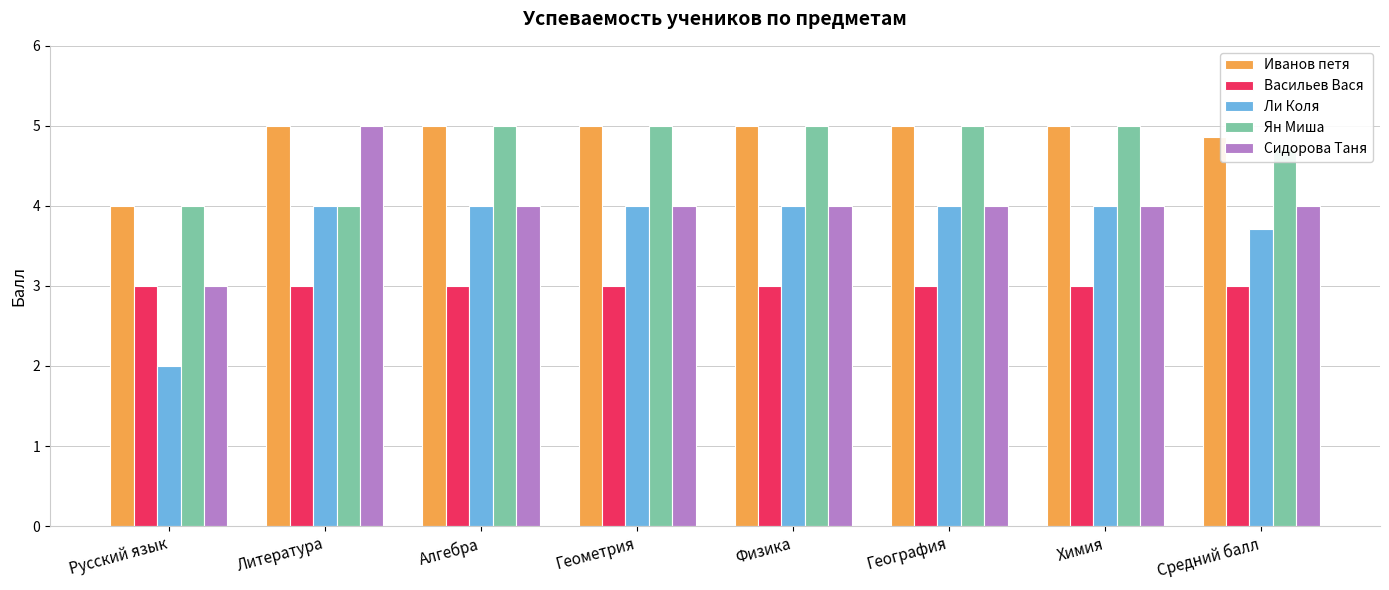

Between Русский язык and Алгебра, which series saw the biggest shift?

Ли Коля